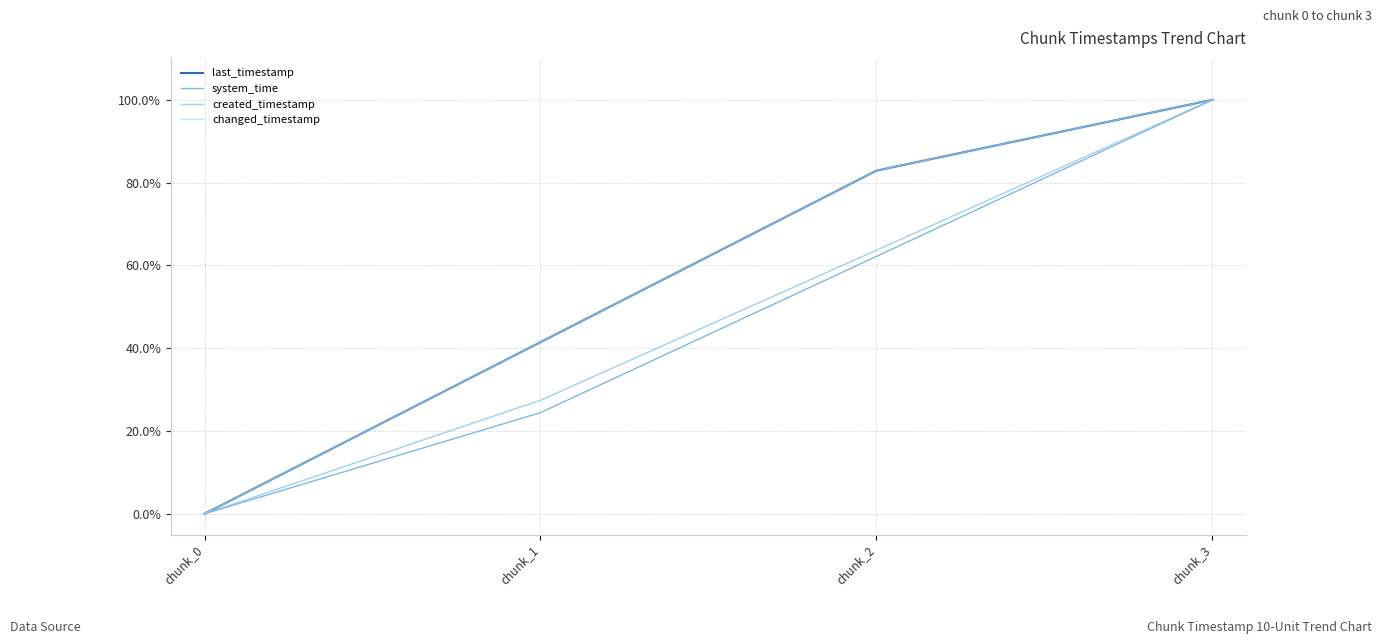

Does the chart have visible grid lines?

Yes